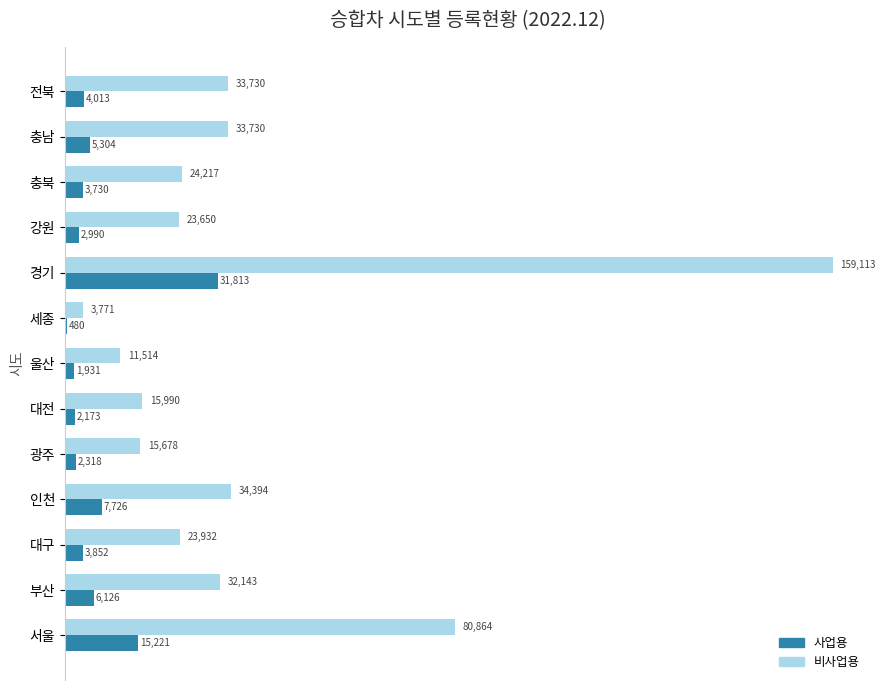

Count the number of categories in the chart.

13